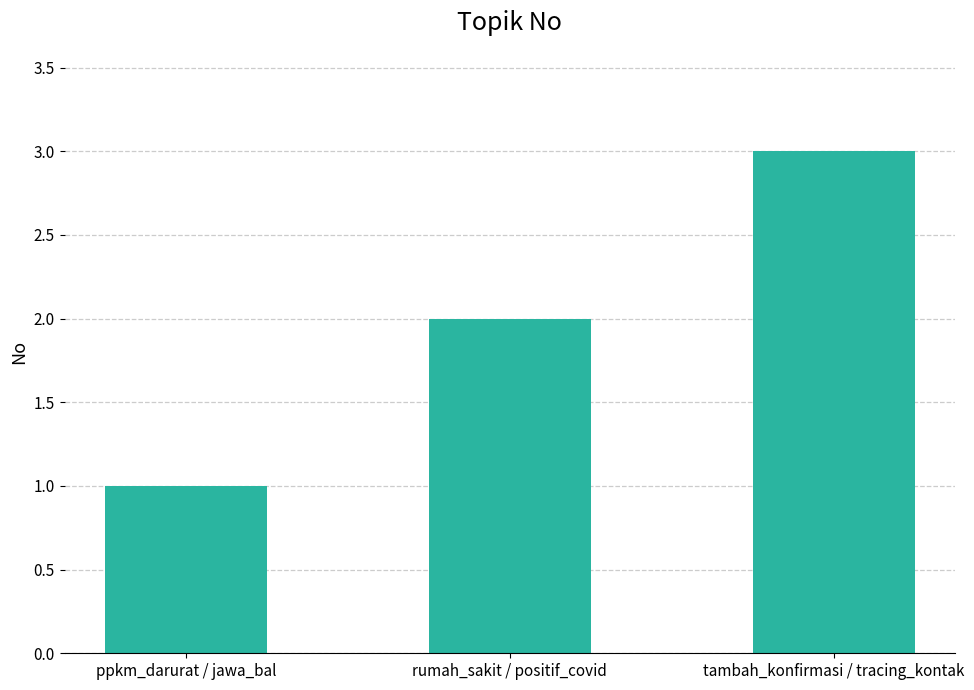

Which has a higher value, rumah_sakit / positif_covid or tambah_konfirmasi / tracing_kontak?

tambah_konfirmasi / tracing_kontak